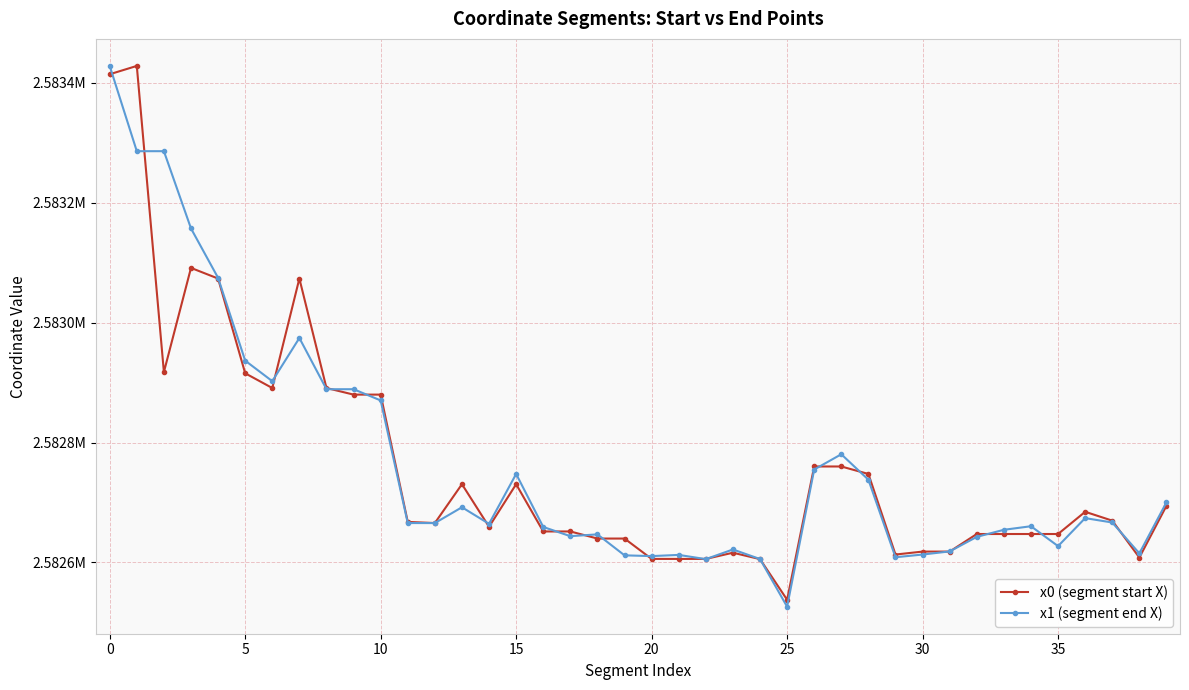

What are all the series names shown in the legend?

x0 (segment start X), x1 (segment end X)